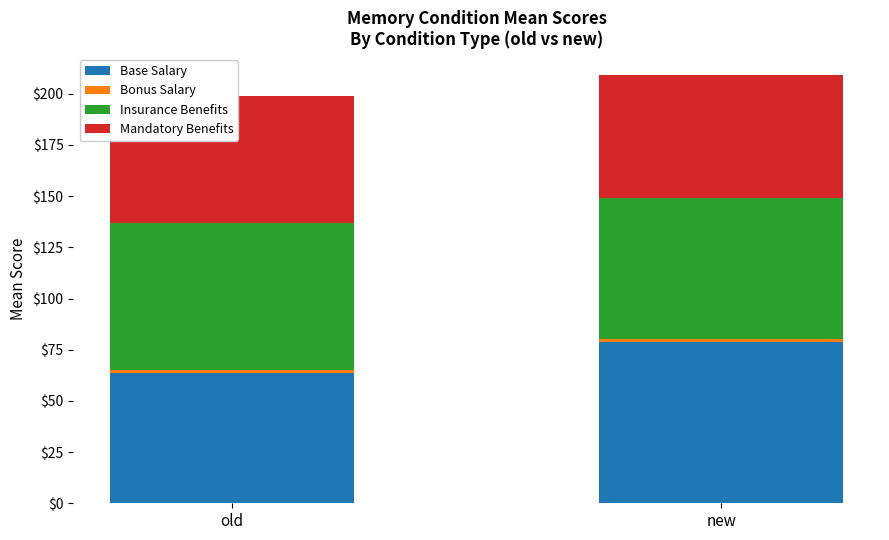

What position from the right is old?

2